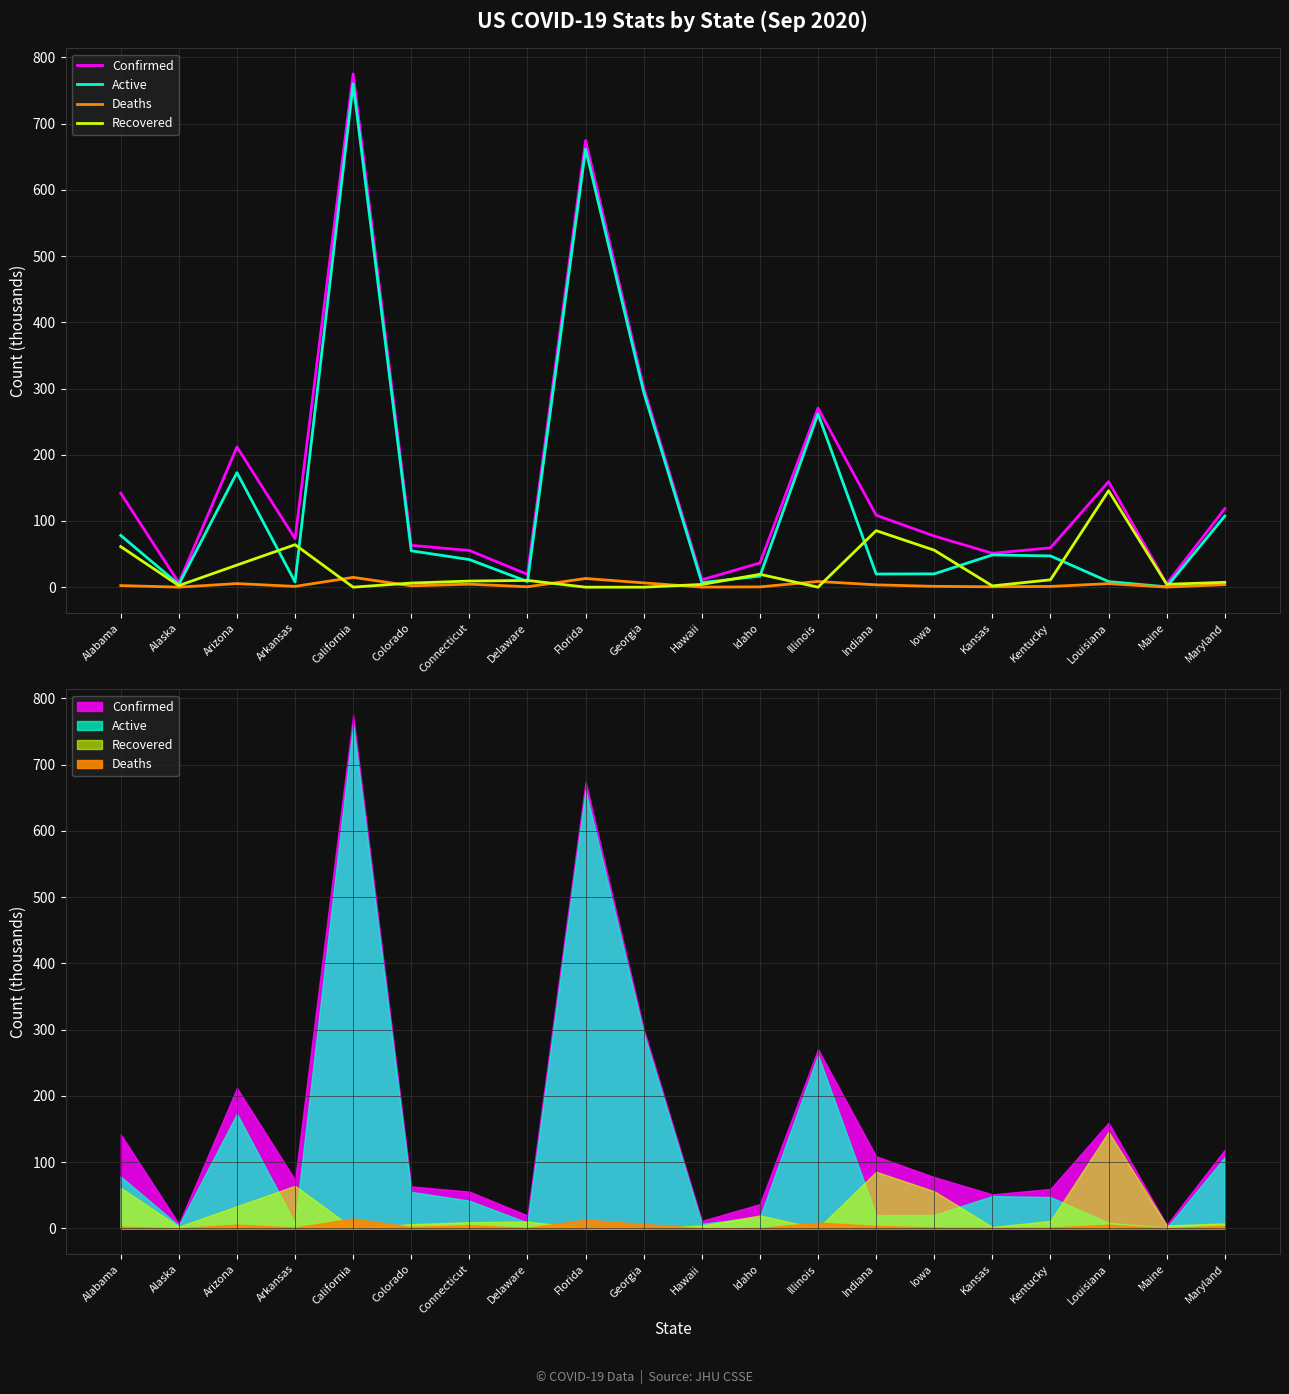

At which label does Active reach its minimum?

Maine